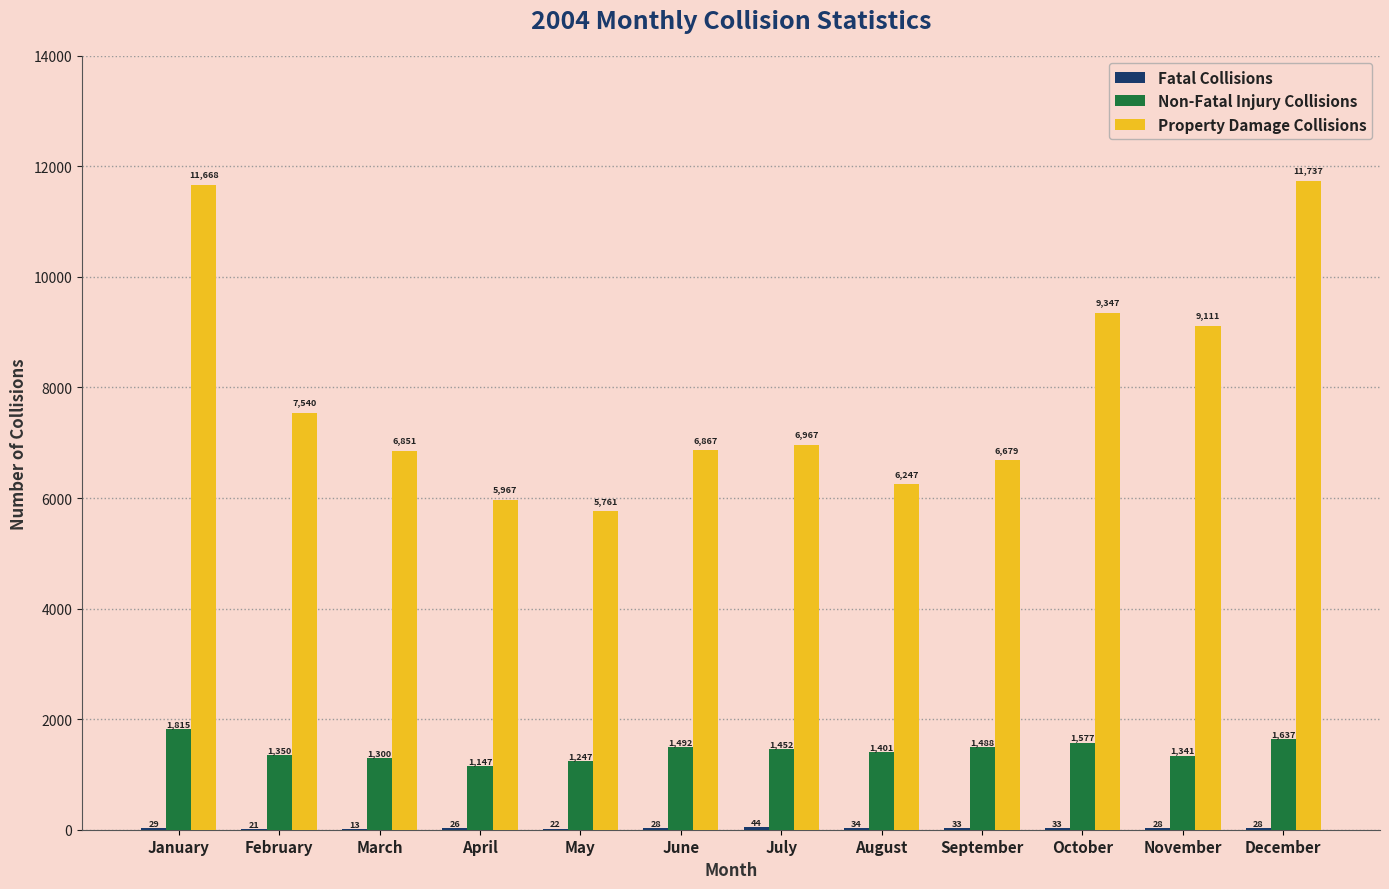

Between March and November, which series saw the biggest shift?

Property Damage Collisions